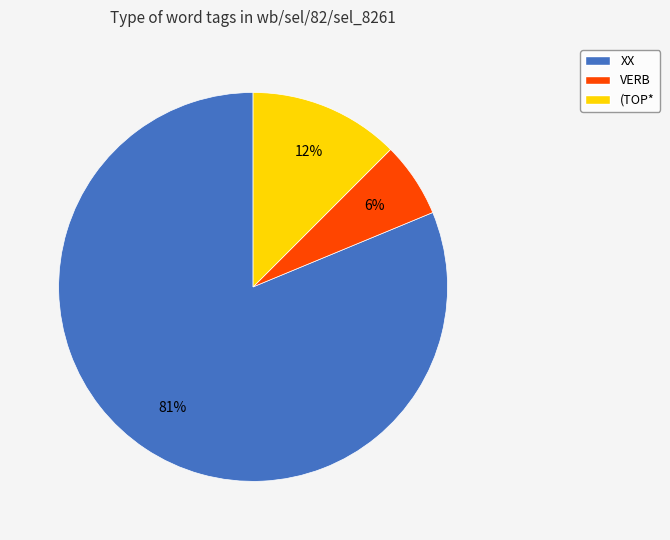

True or false: VERB accounts for 6% of the total.

True